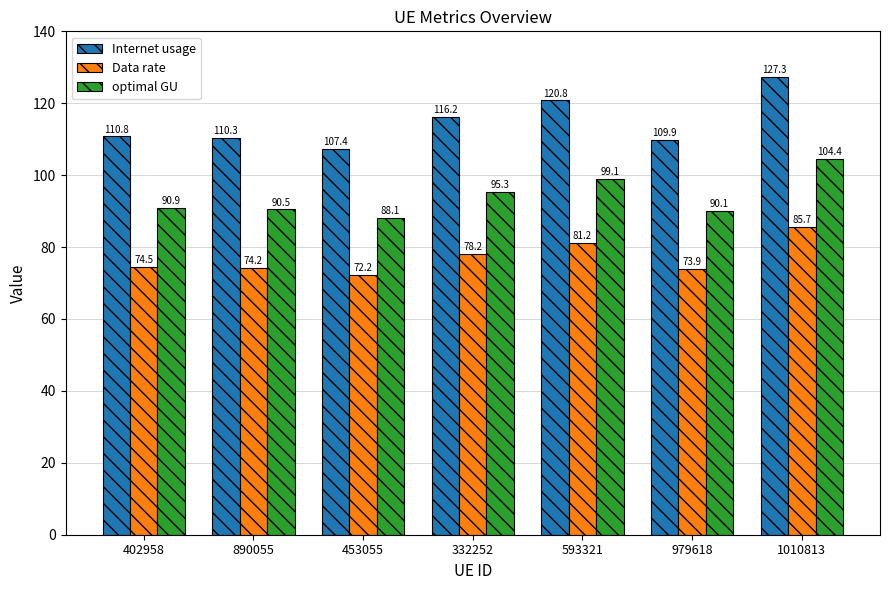

What is the total value across all series at 890055?

275.0